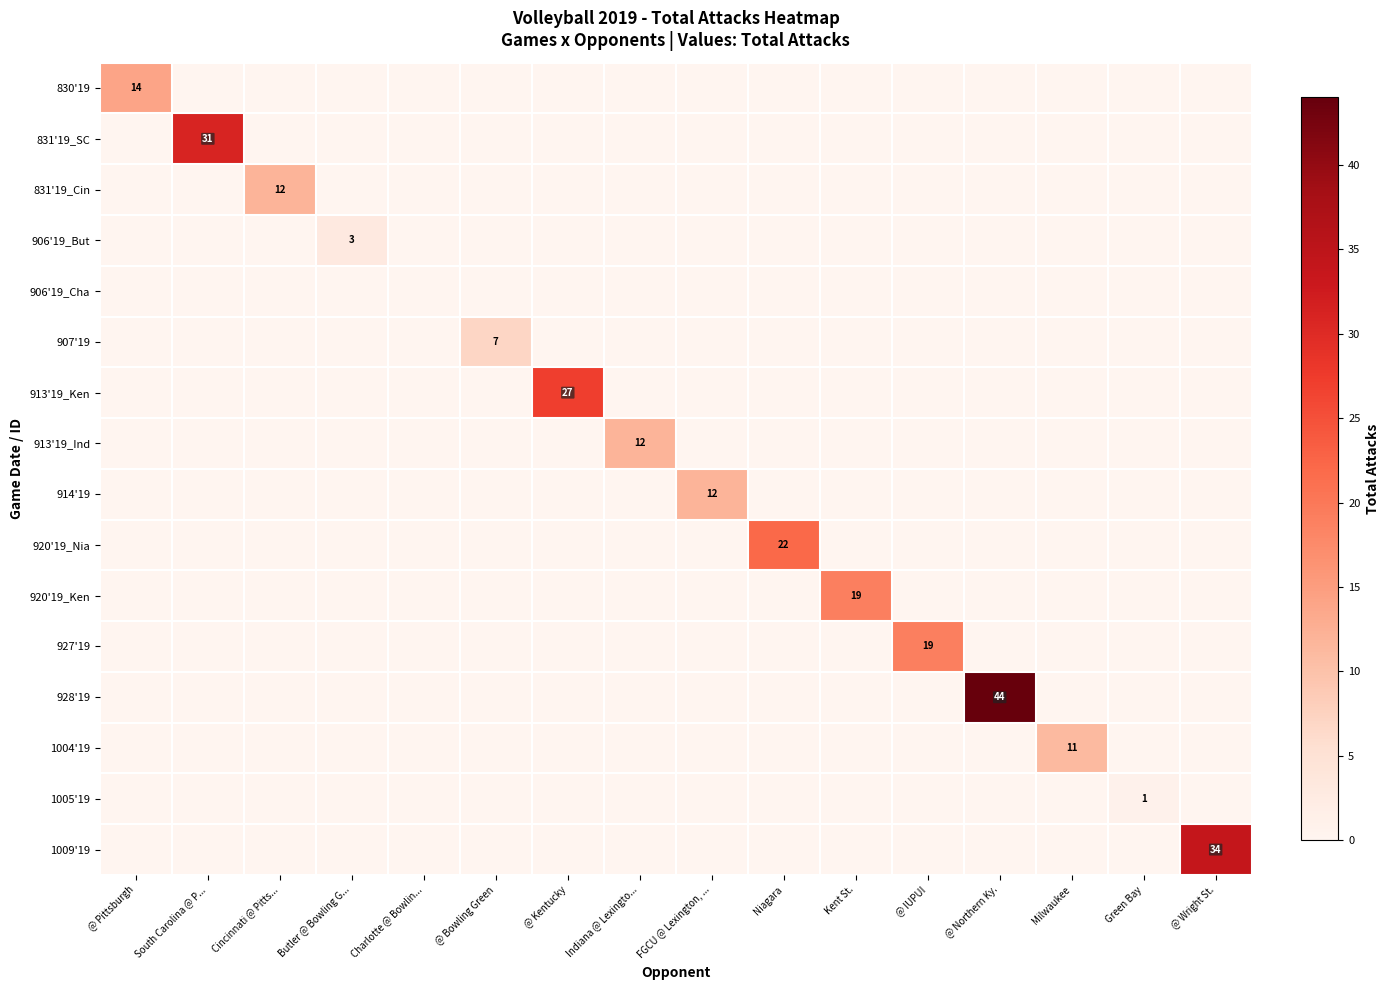

What is the total value across all series at Butler @ Bowling G...?

3